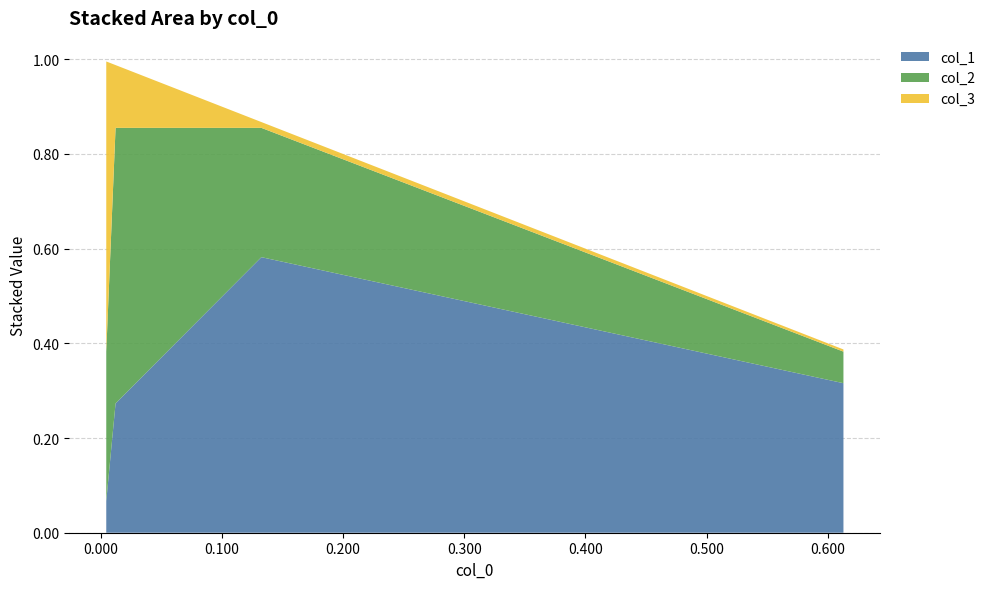

What value does the col_1 series have at 0.004596840167356934?

0.1